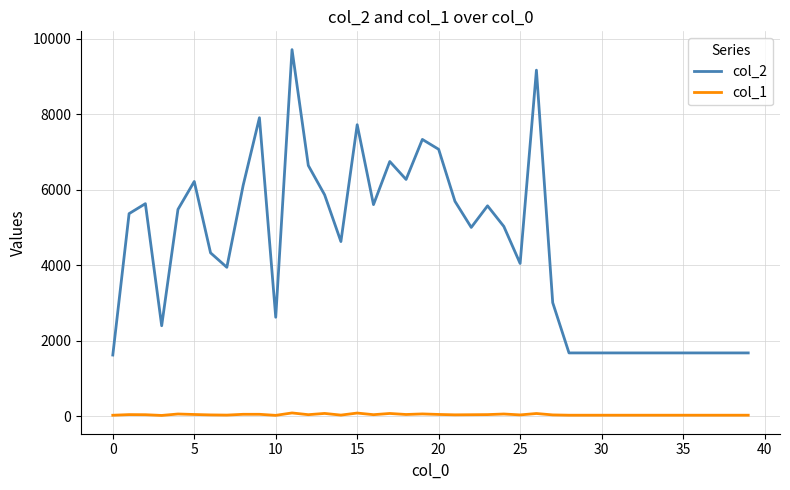

Which series has the widest spread of values?

col_2